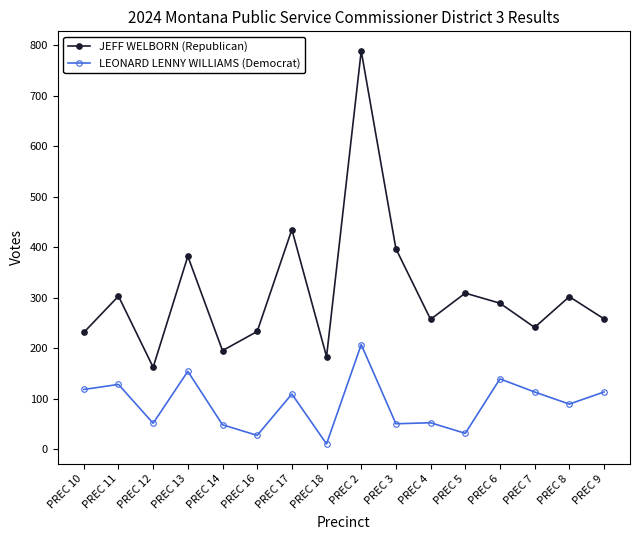

Which series has the largest range (max minus min)?

JEFF WELBORN (Republican)